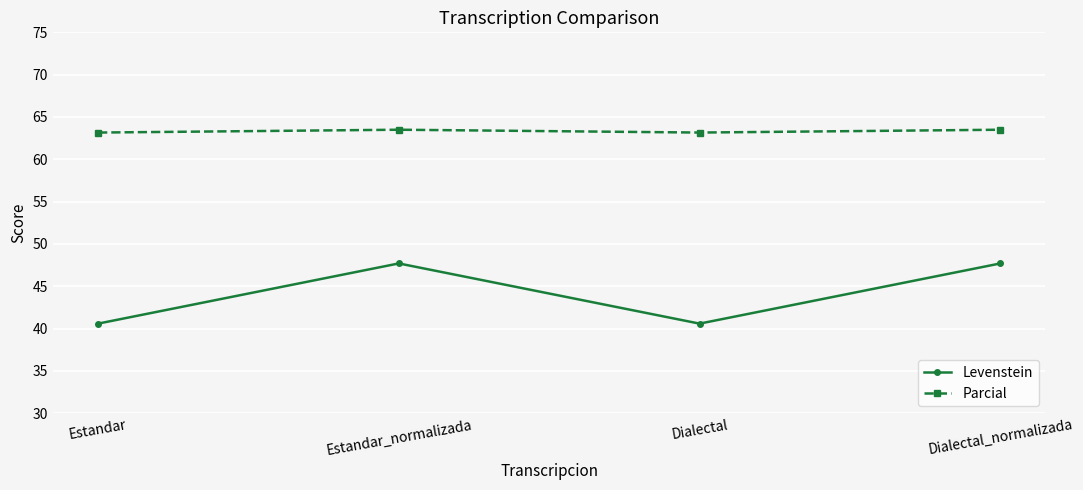

Is this an area chart (filled region under the line)?

No